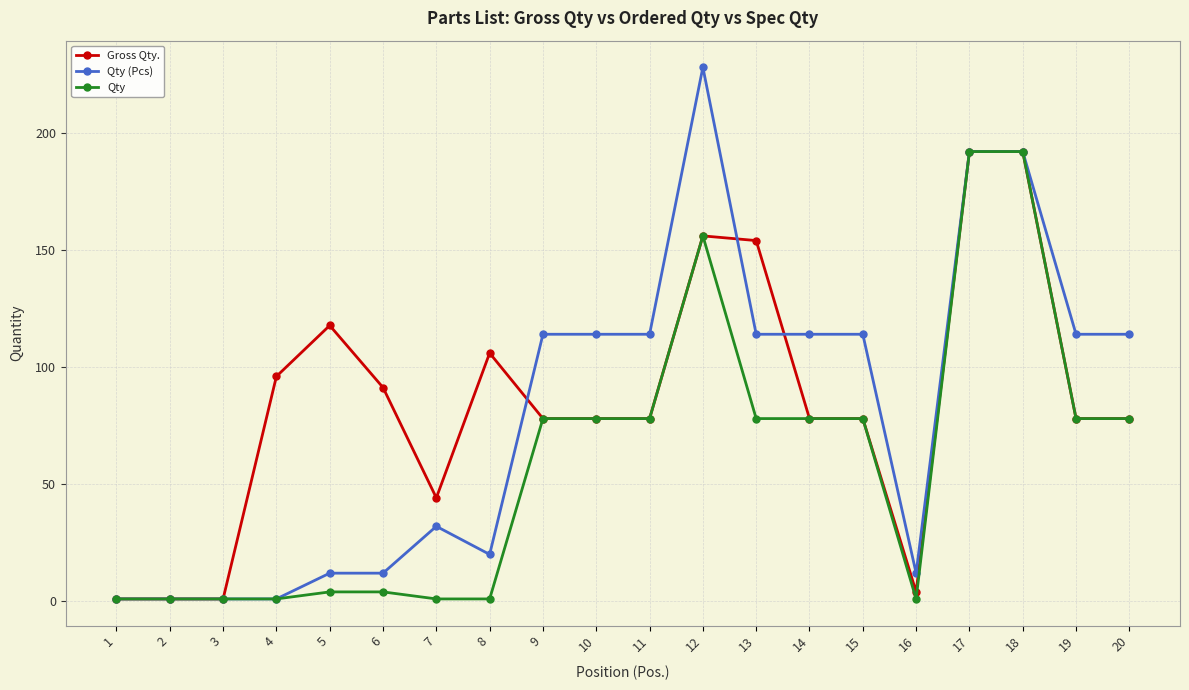

How many lines are shown in the chart?

3